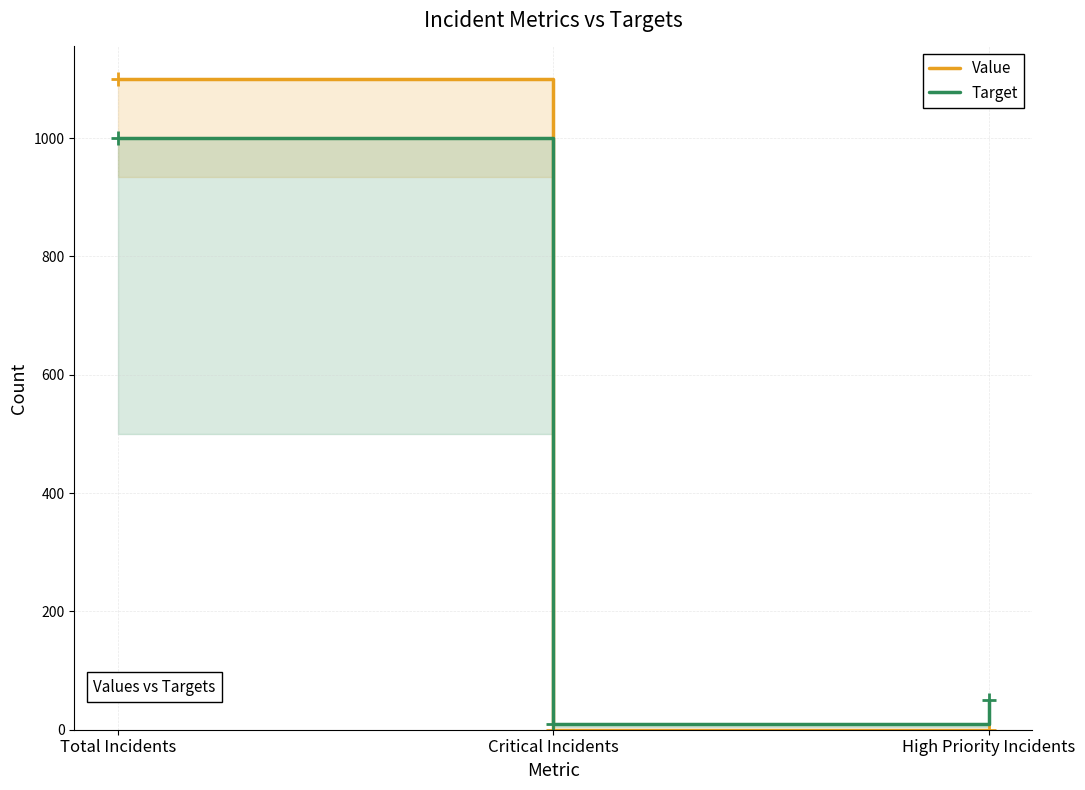

What position from the right is Total Incidents?

3